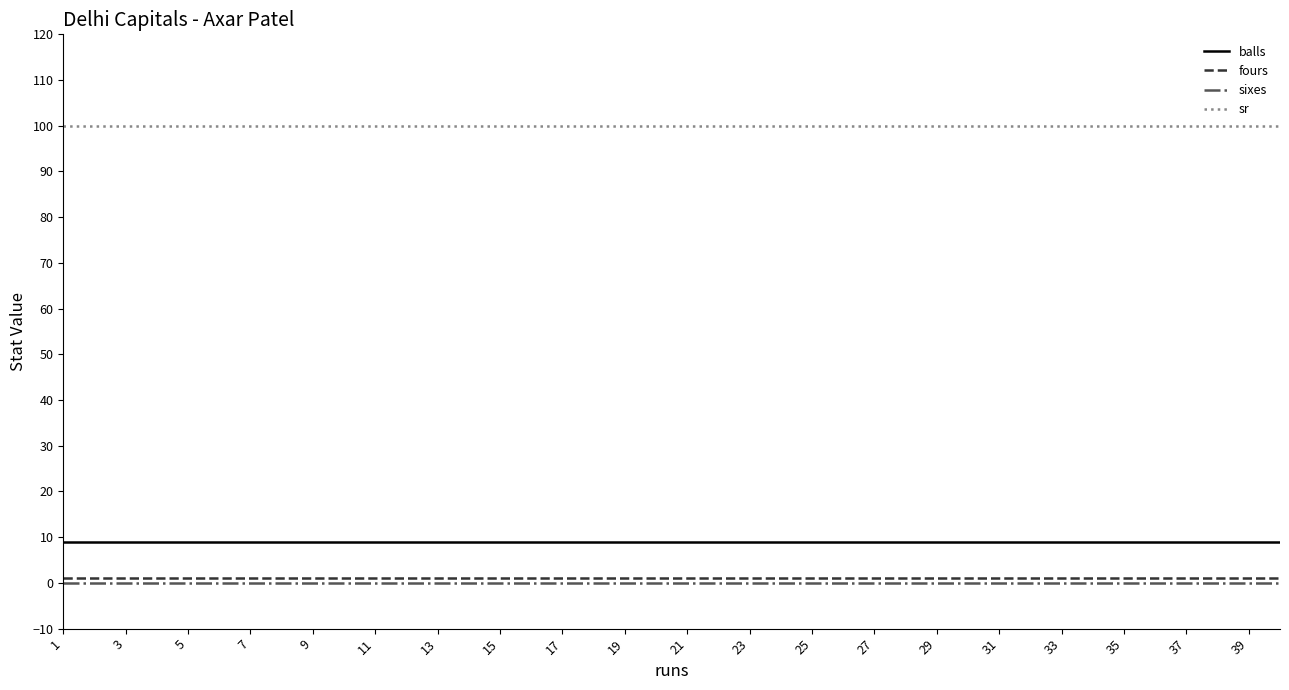

What is the maximum value for balls?

9